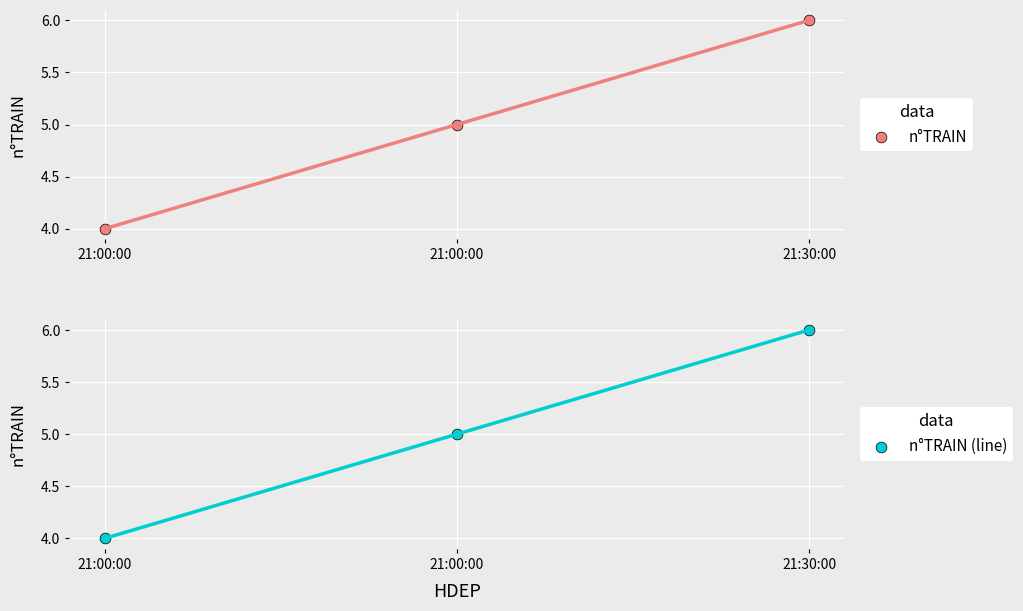

Is the value of n°TRAIN (line) at 21:30:00 greater than the value of n°TRAIN at 21:30:00?

No